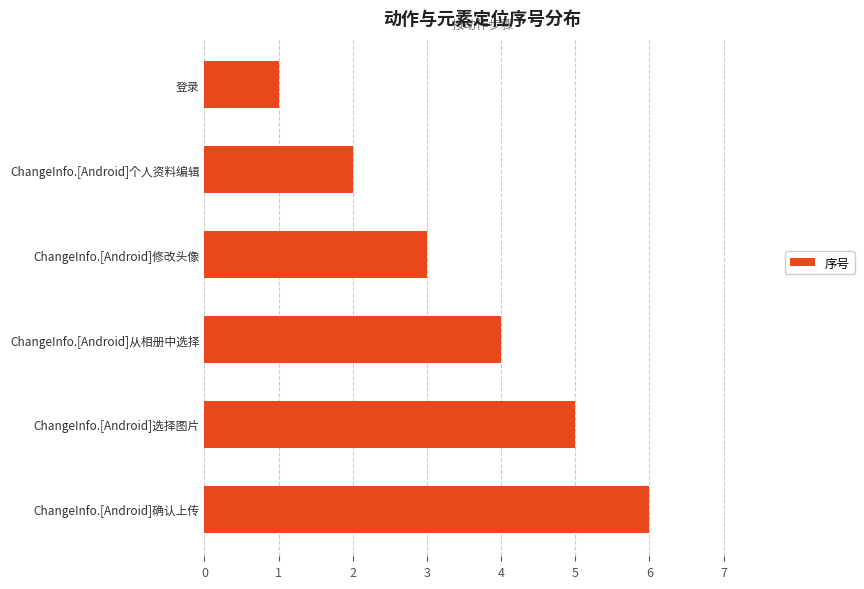

What is the sum of the values at ChangeInfo.[Android]选择图片 and ChangeInfo.[Android]个人资料编辑?

7